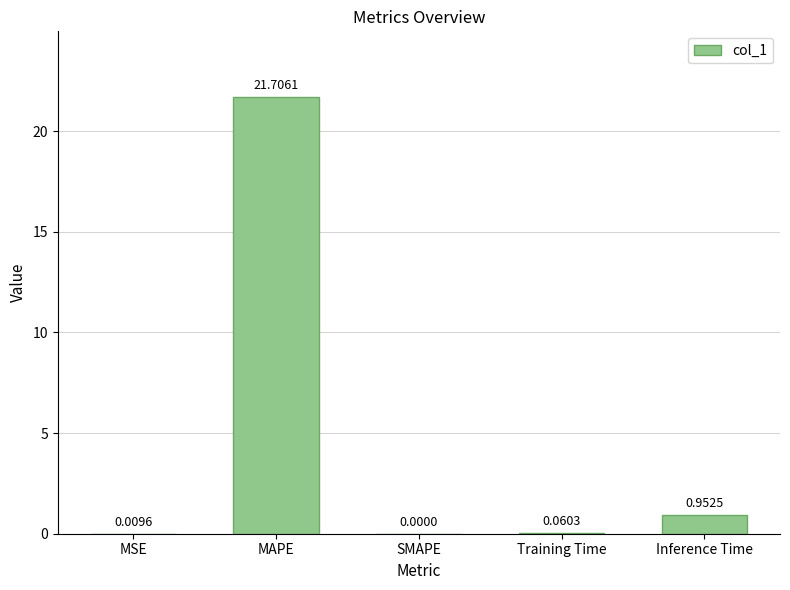

Which category has the highest value across all series?

MAPE